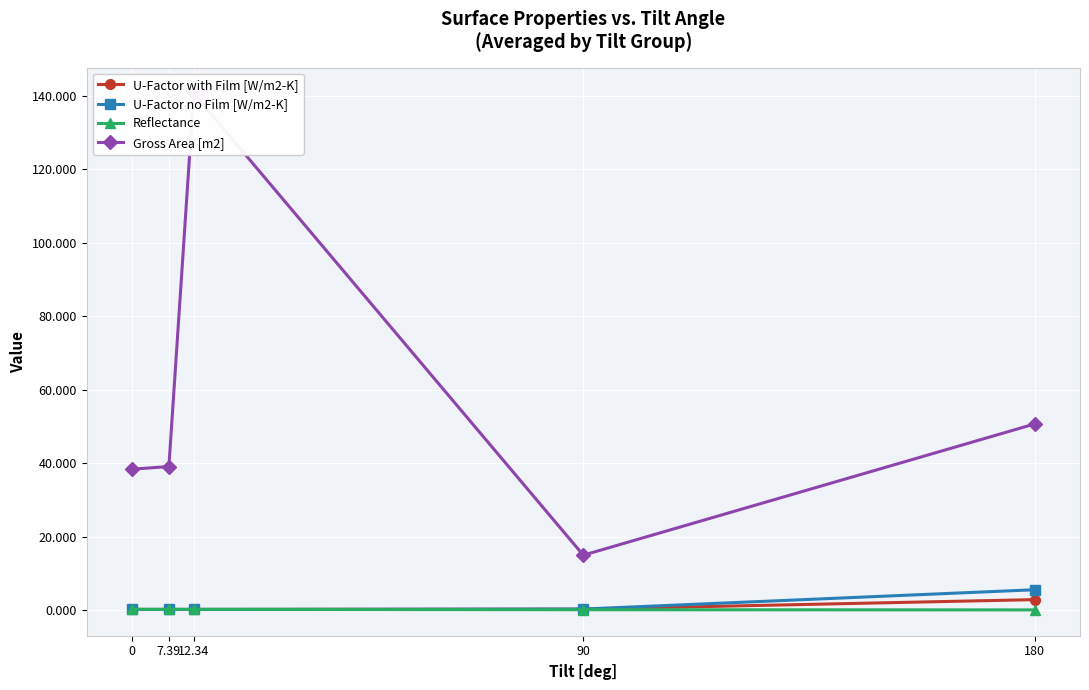

Where do U-Factor no Film [W/m2-K] and Reflectance first cross each other?

12.34 and 90